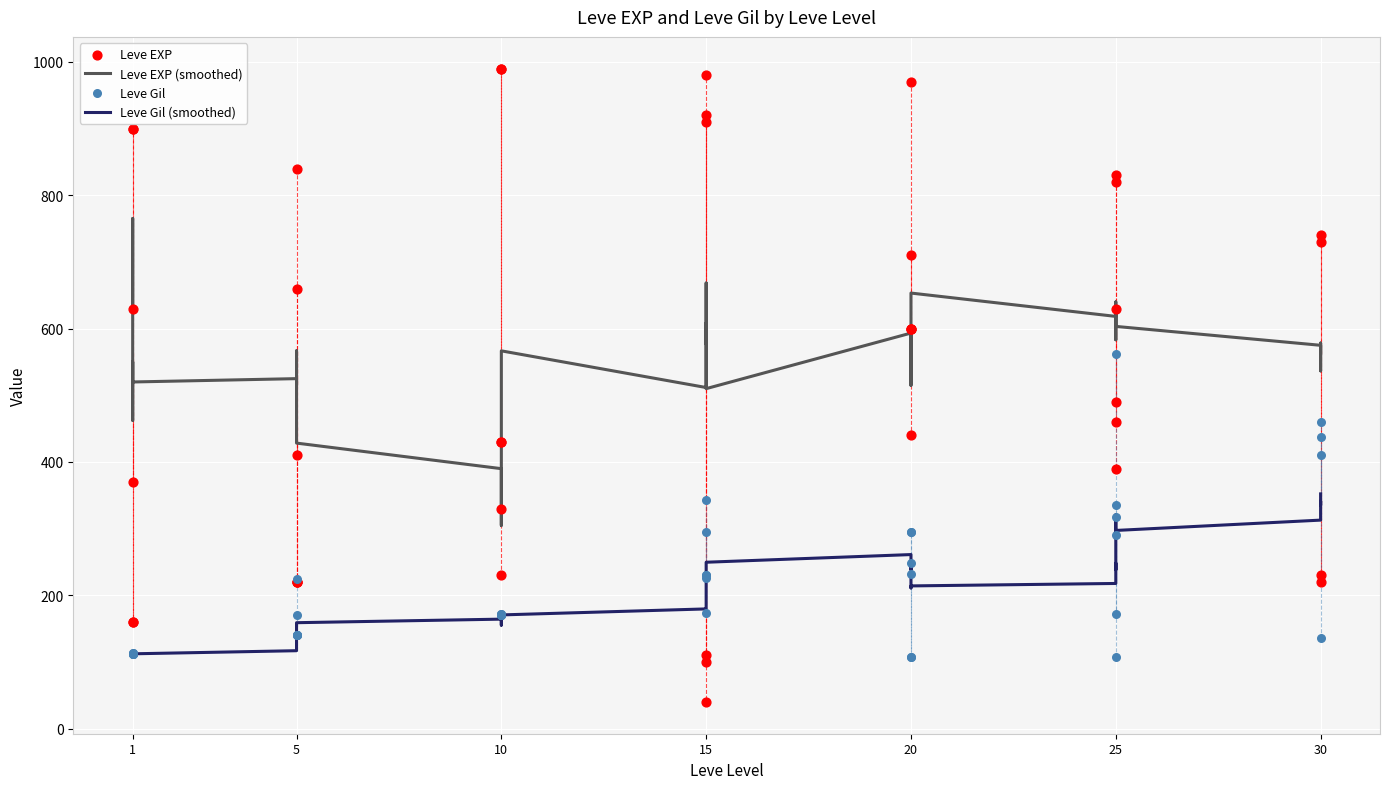

Is the value of Leve Gil at 20 greater than the value of Leve Gil (smoothed) at 10?

Yes